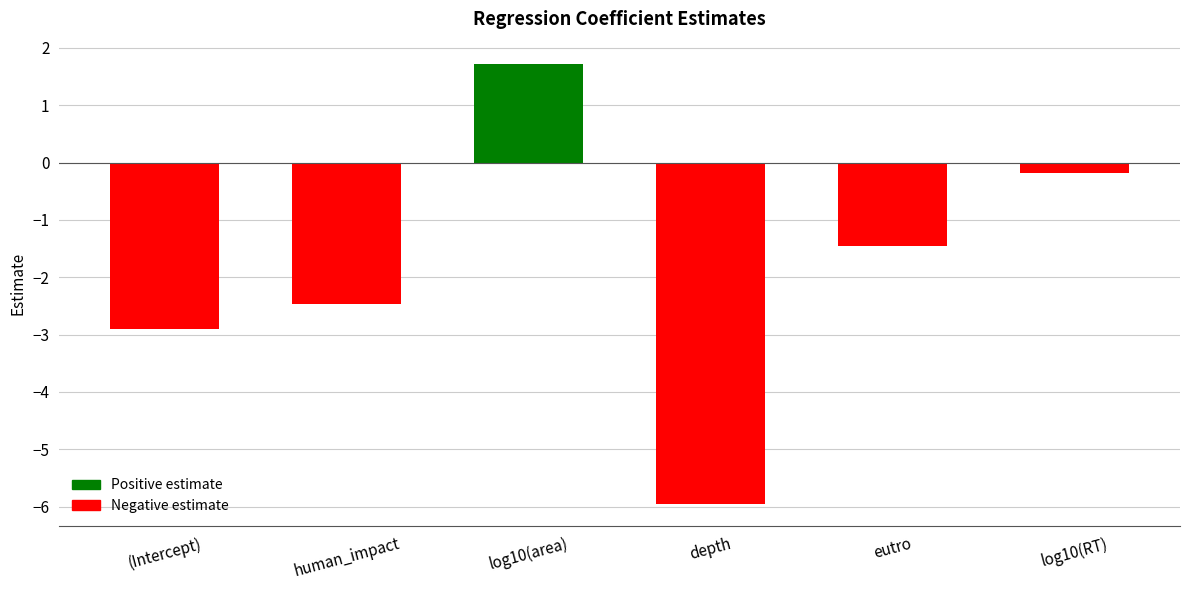

What is the greatest value displayed?

1.7